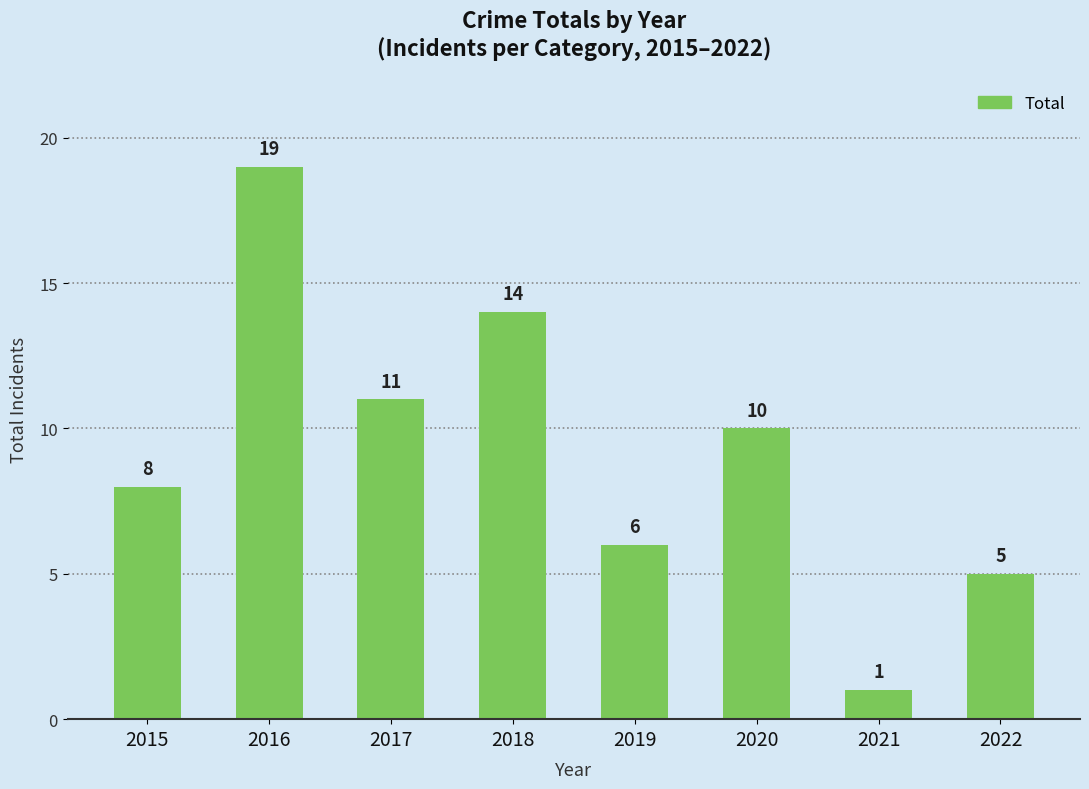

What is the maximum value shown in the chart?

19